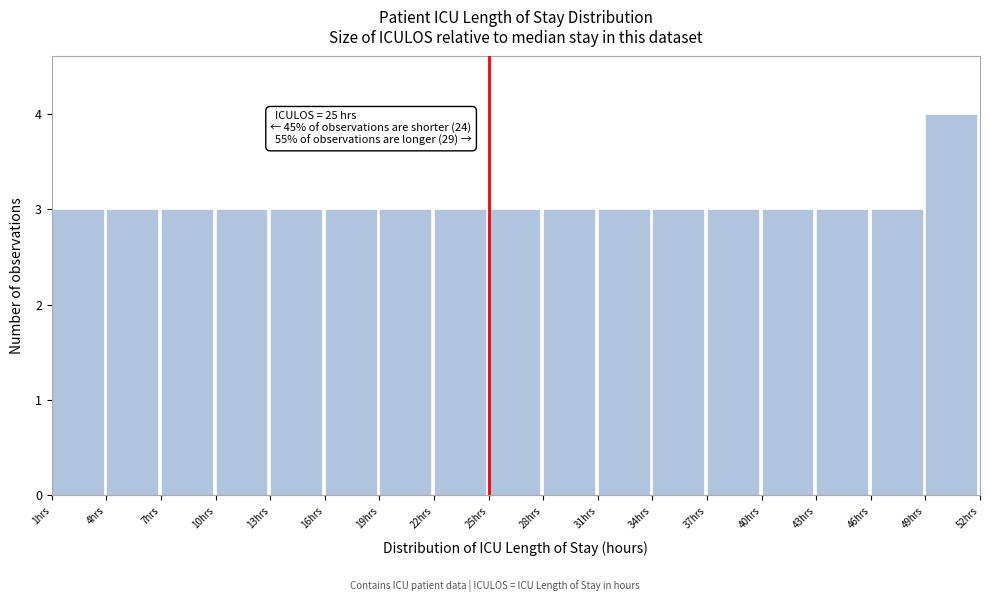

Over which range of the x-axis is the bar tallest?

49 to 52